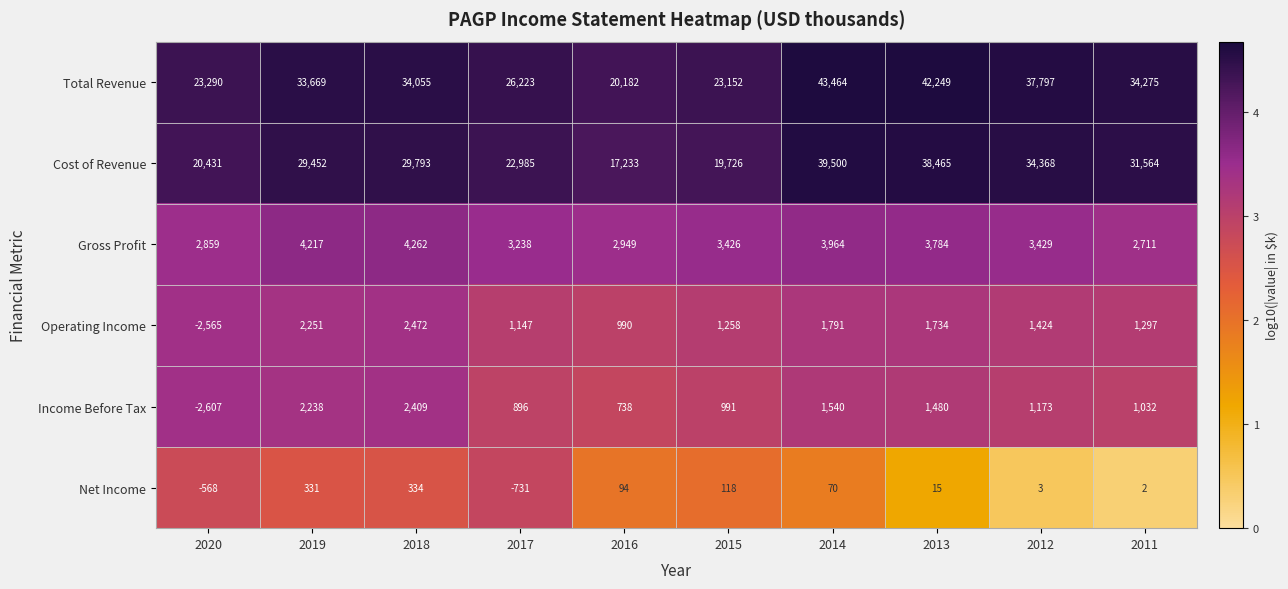

Which label corresponds to the largest value in the chart?

2014